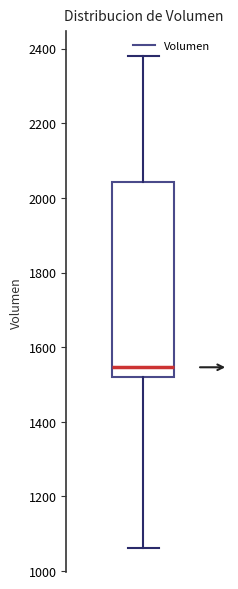

Where does the upper whisker of the box end on the y-axis? The values are not printed on the chart, so give them approximately, as read against the axis.

2380